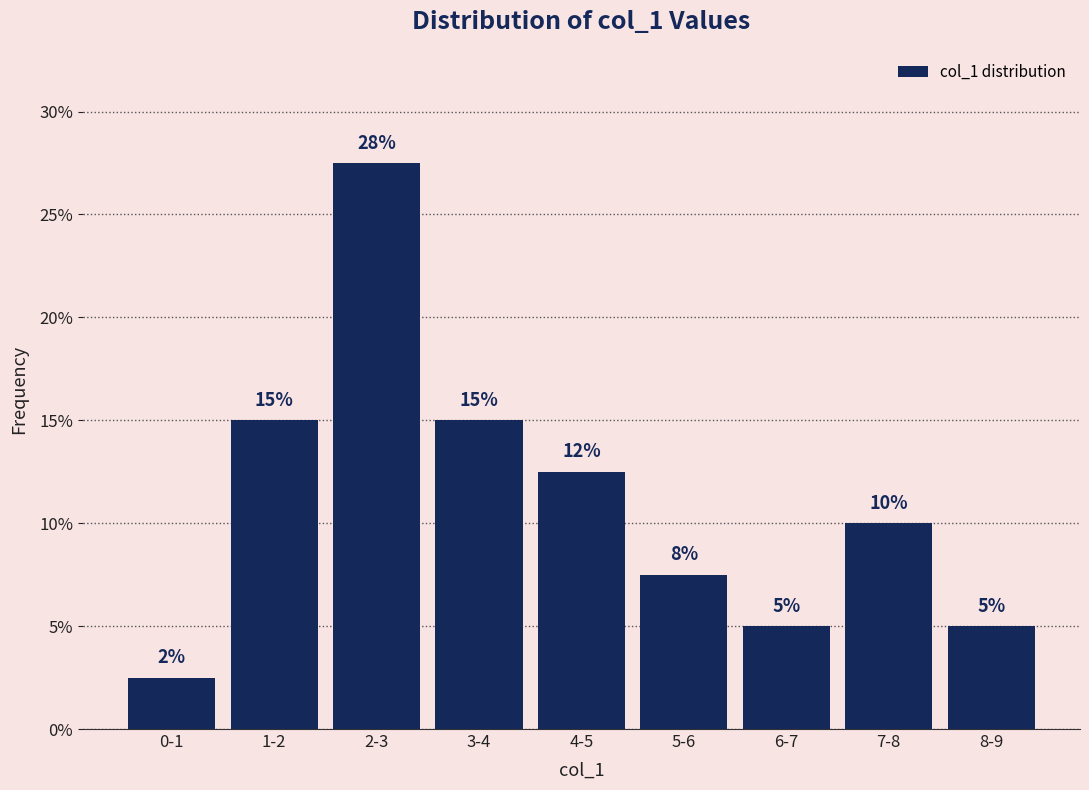

The value at 1-2 is 15.0. True or false?

True